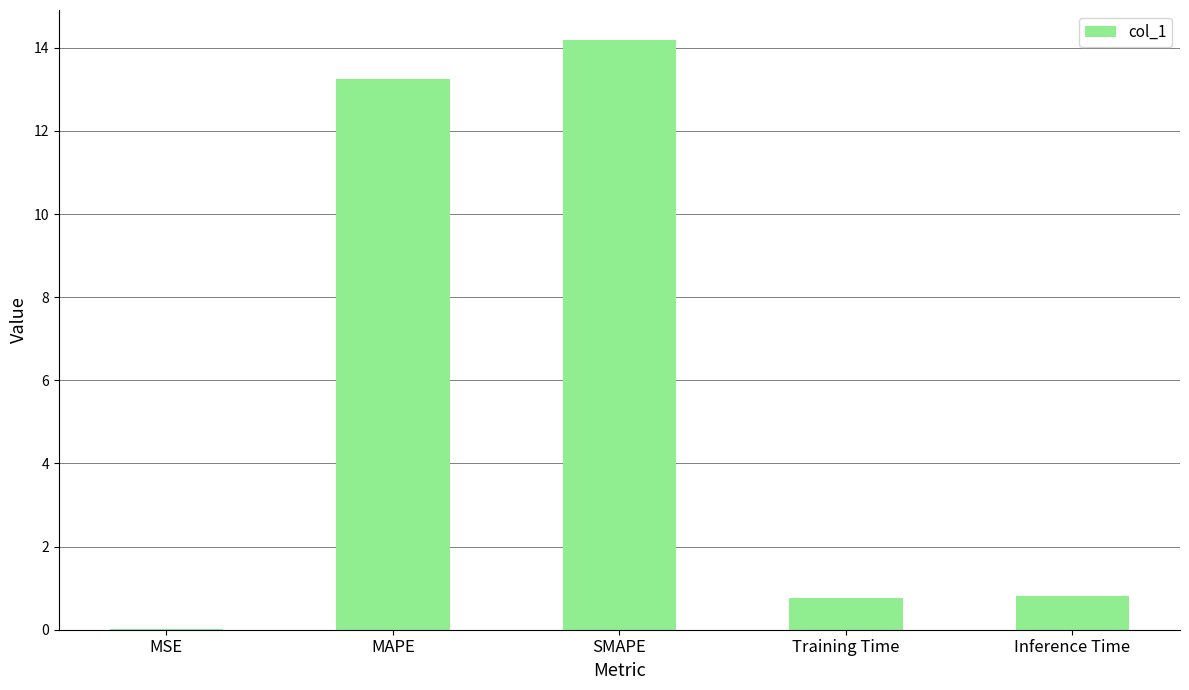

True or false: the data shows 0.0 at MSE.

True